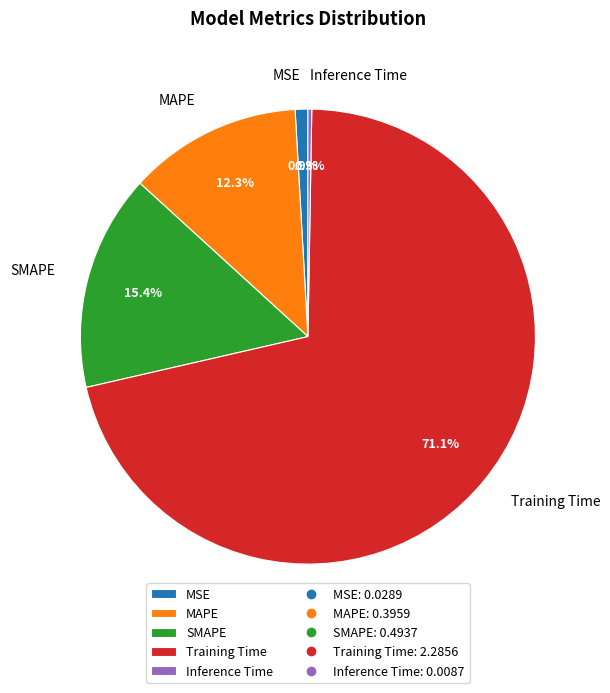

How much of the chart is everything except Training Time?

28.9%